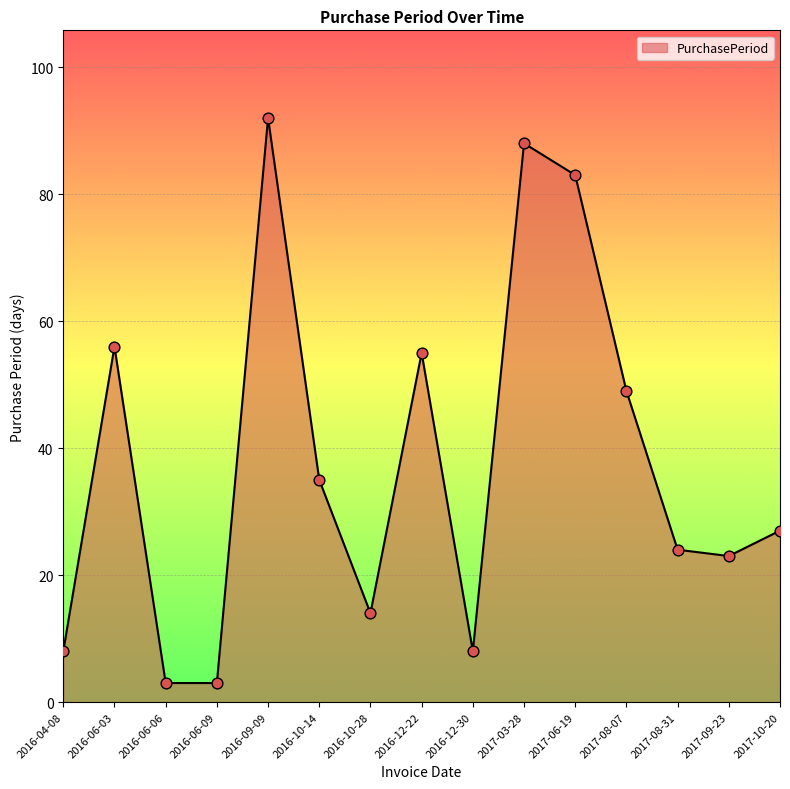

Between 2017-08-07 and 2016-09-09, which is larger?

2016-09-09